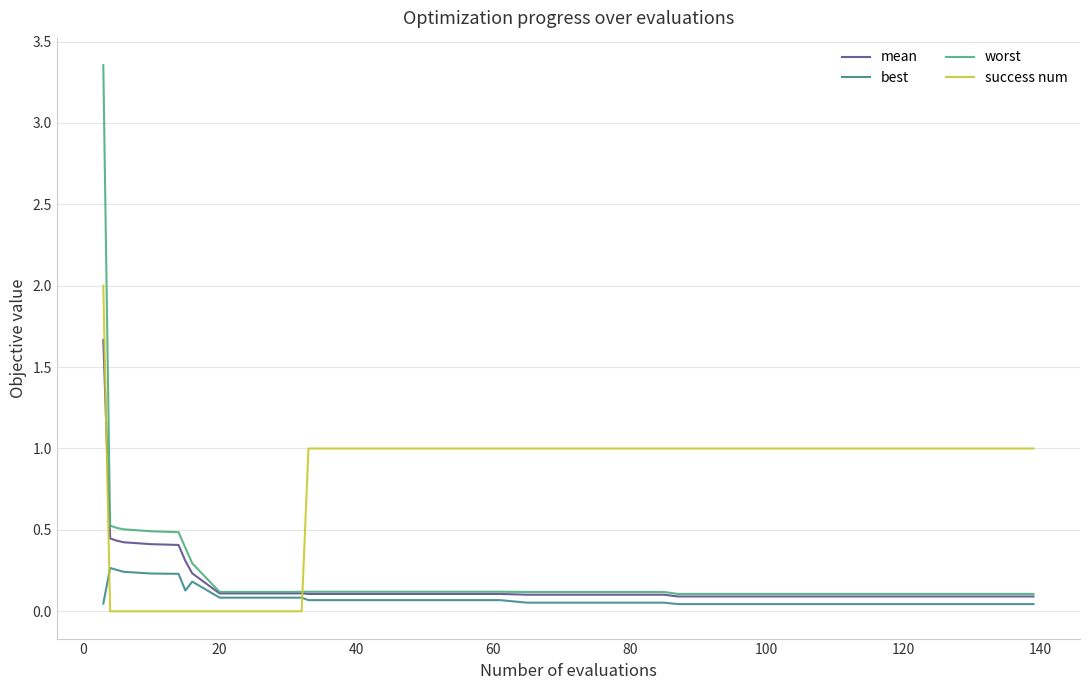

What is the difference between the maximum and second lowest values in the success num series?

2.0